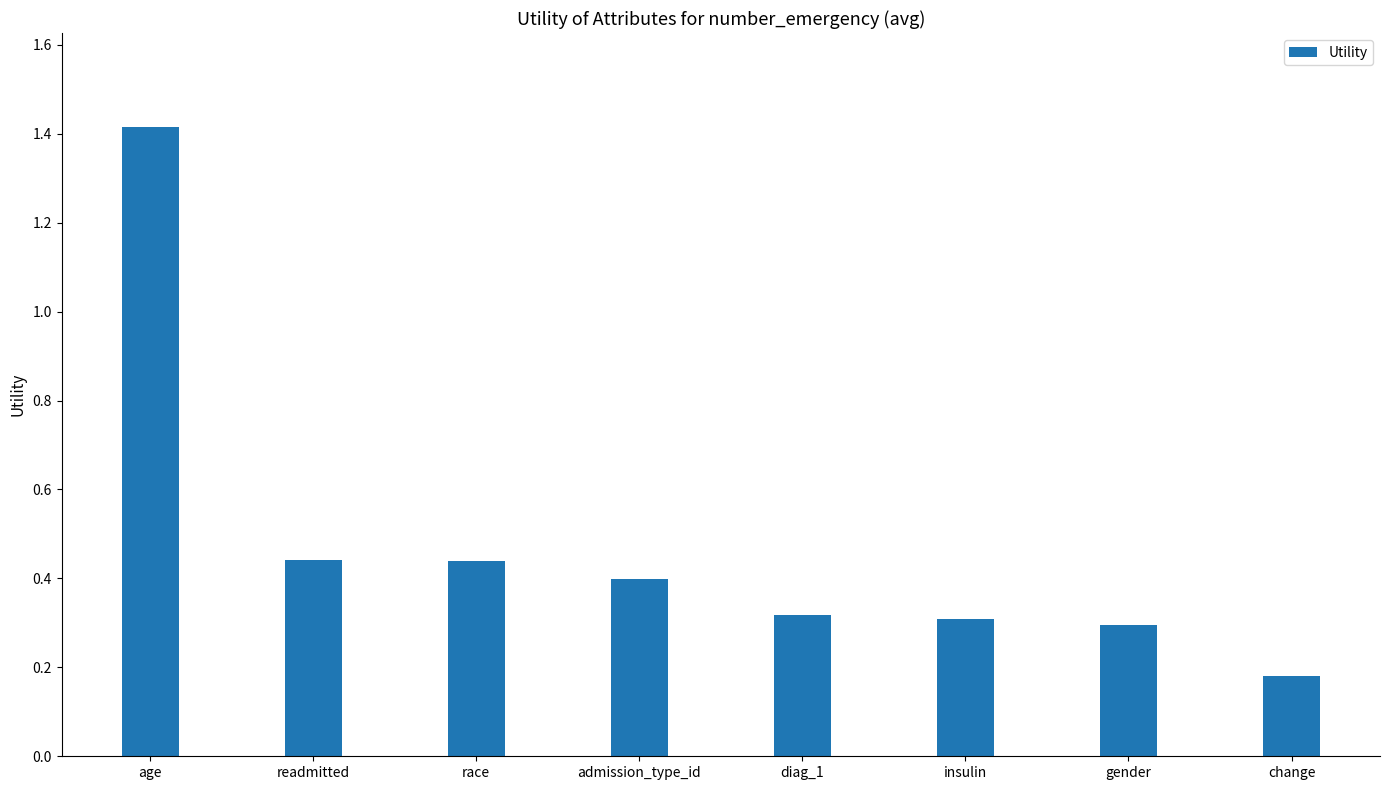

What position from the right is insulin?

3